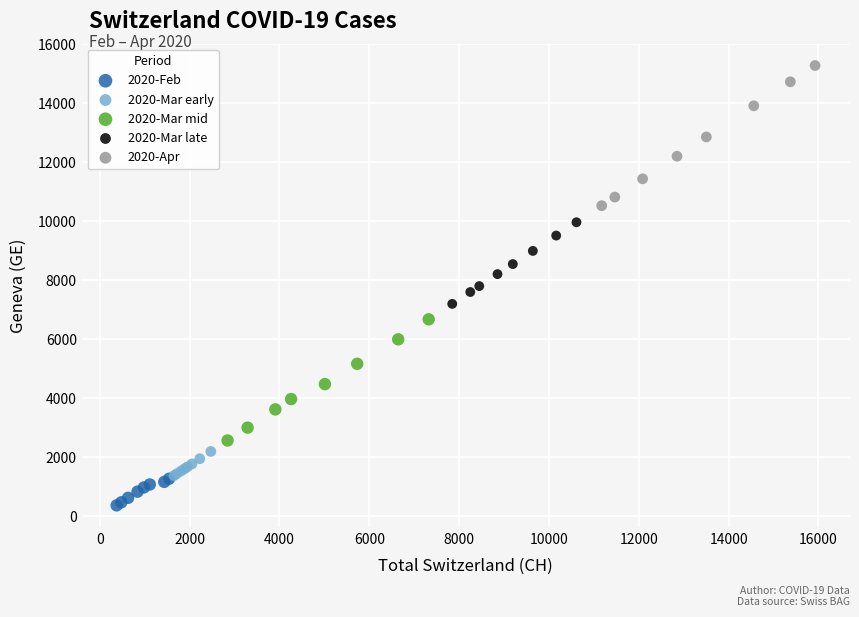

Which series contains the lowest Y value?

2020-Feb